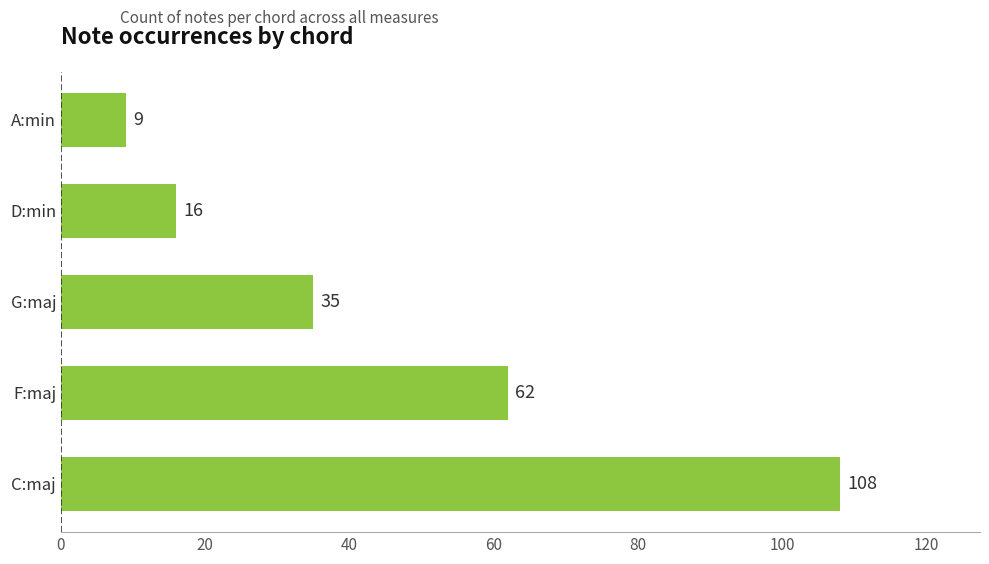

How many bars are there in total?

5